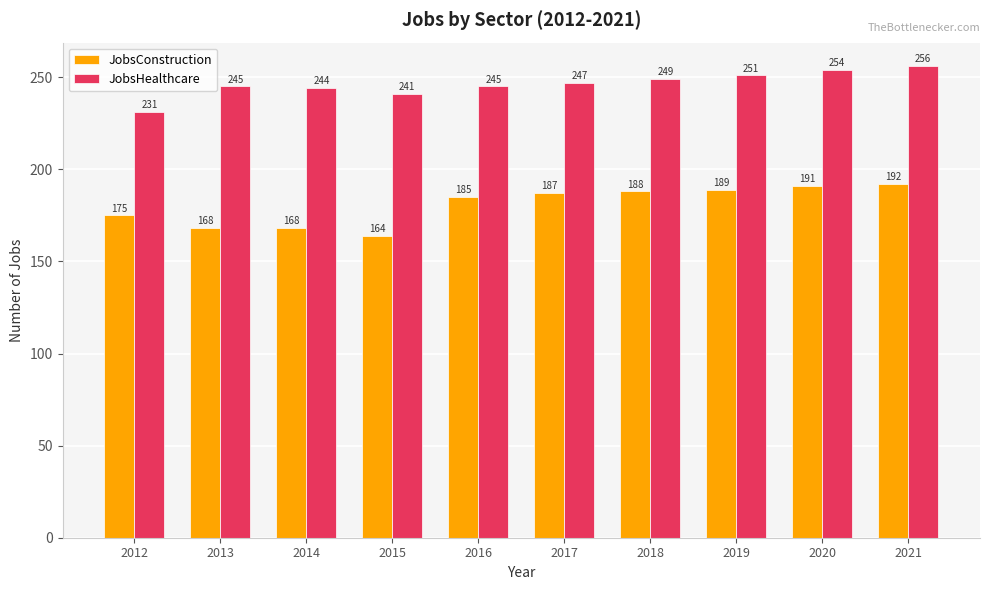

Does the chart contain stacked bars?

No